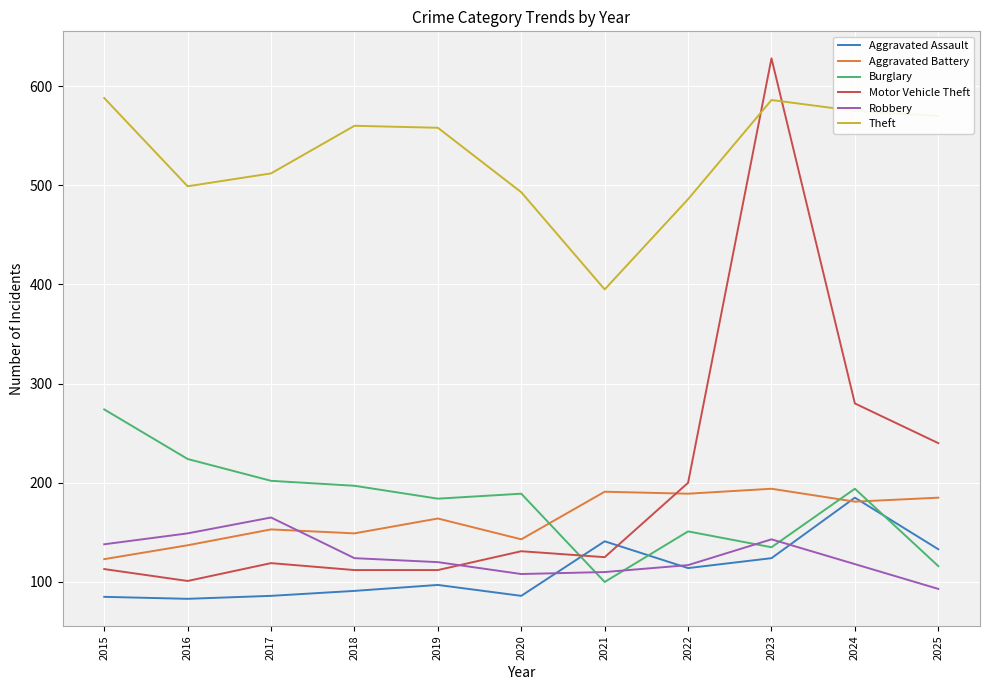

Which series has the largest total across all categories?

Theft